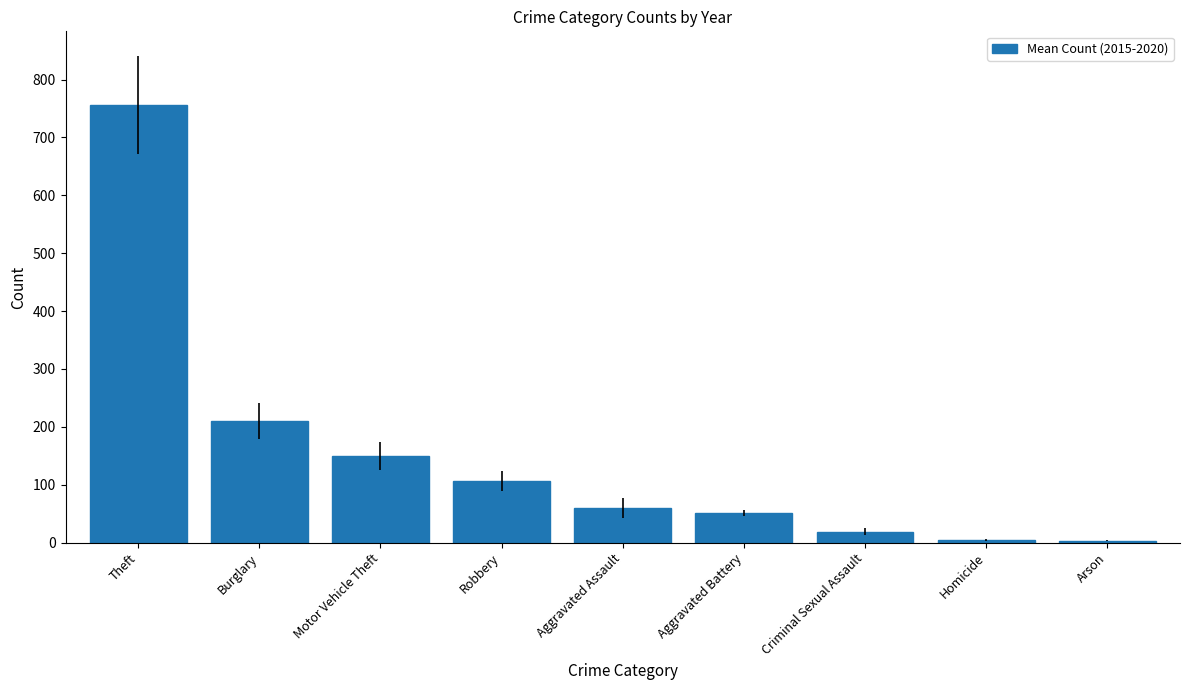

What position from the left is Burglary?

2